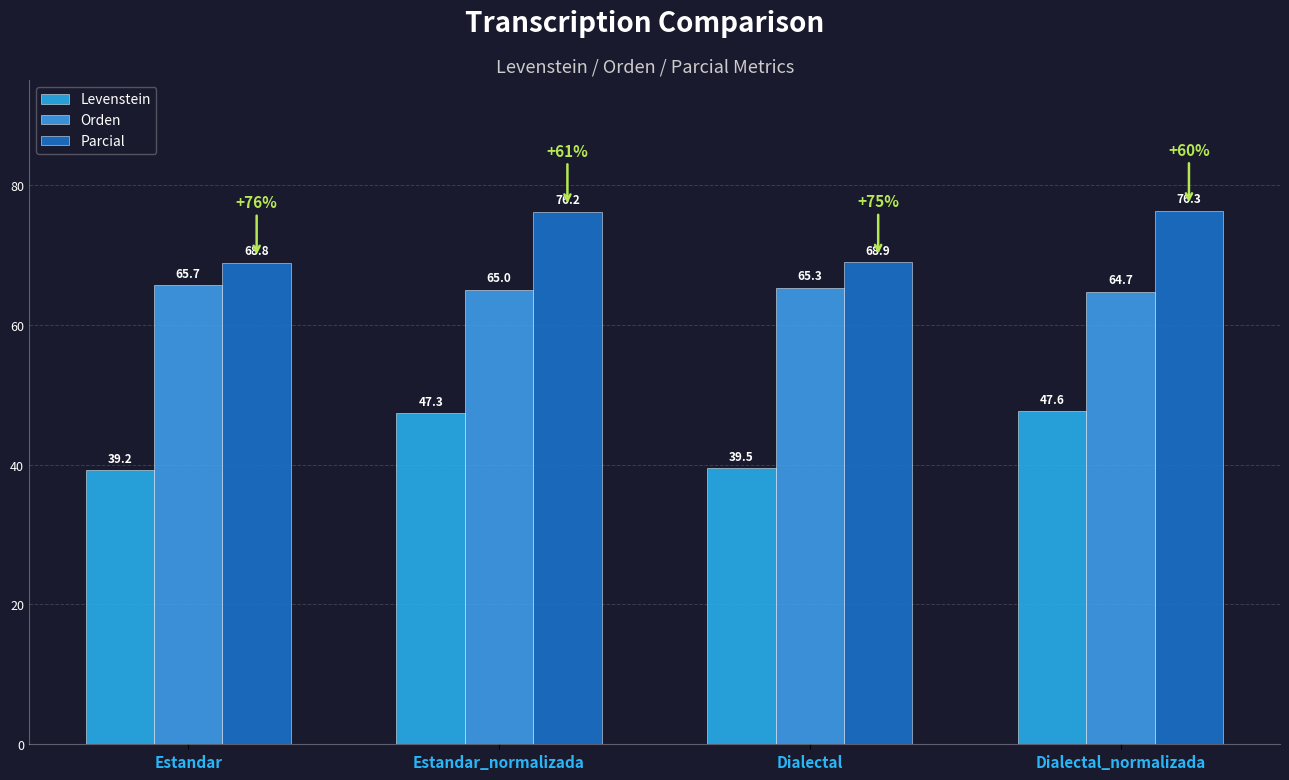

Reading right to left, extract all data points from this chart.

Levenstein: 47.6	39.5	47.3	39.2
Orden: 64.7	65.3	65.0	65.7
Parcial: 76.3	68.9	76.2	68.8